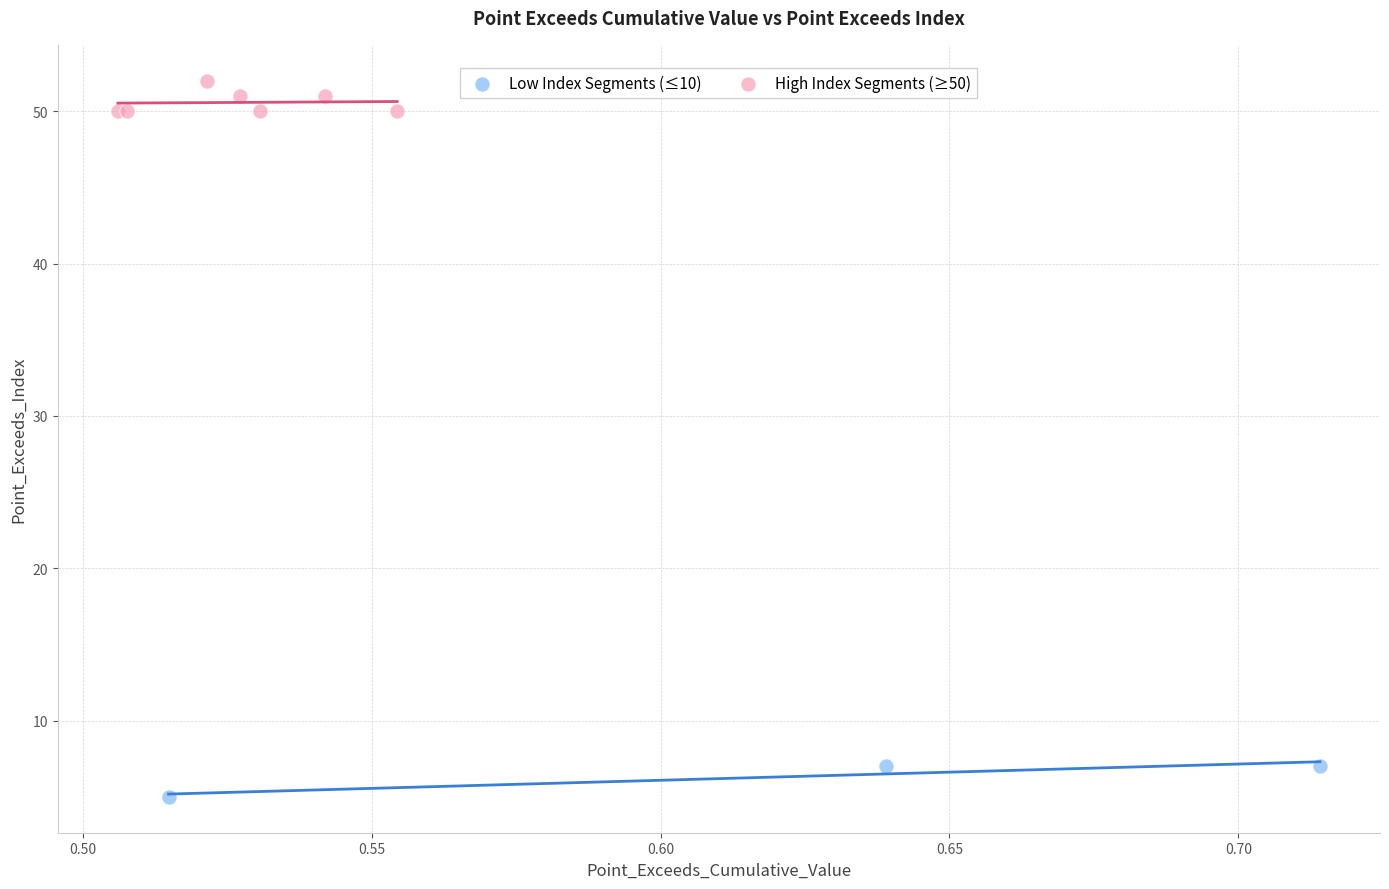

Which series contains the lowest Y value?

Low Index Segments (≤10)